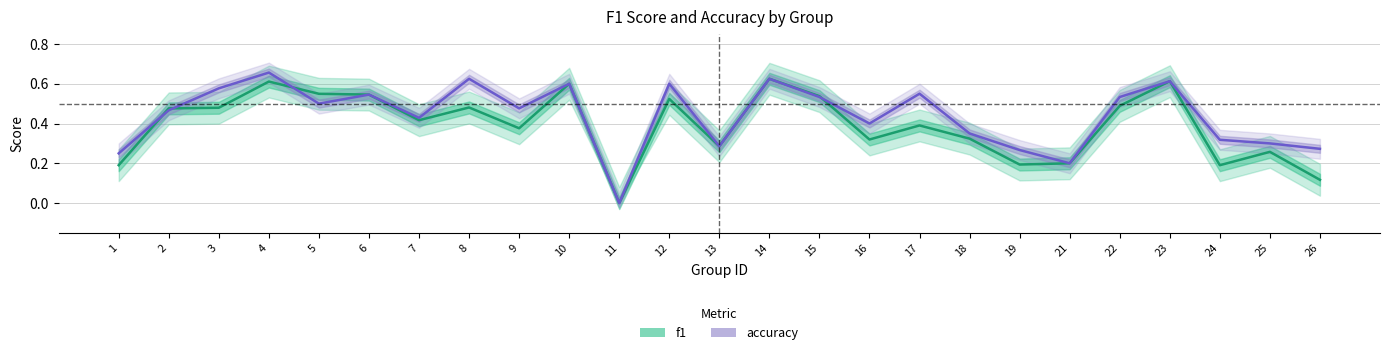

The value of f1 at 8 is 0.5. True or false?

True